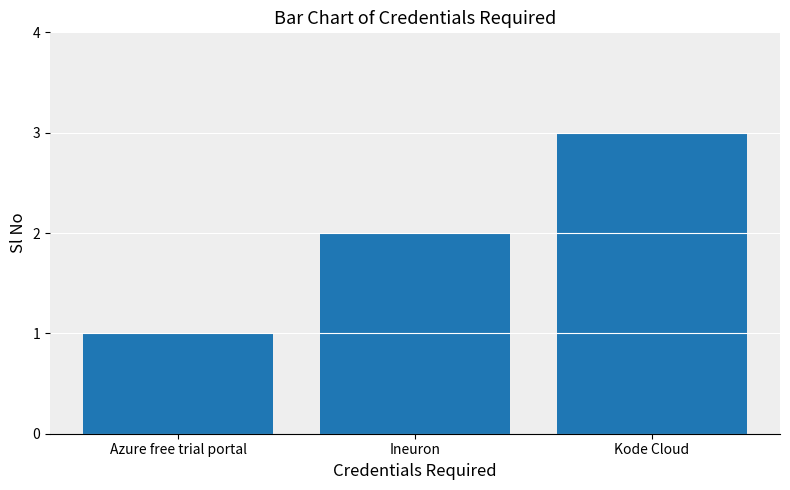

Where is the data nearest to the value 2?

Ineuron